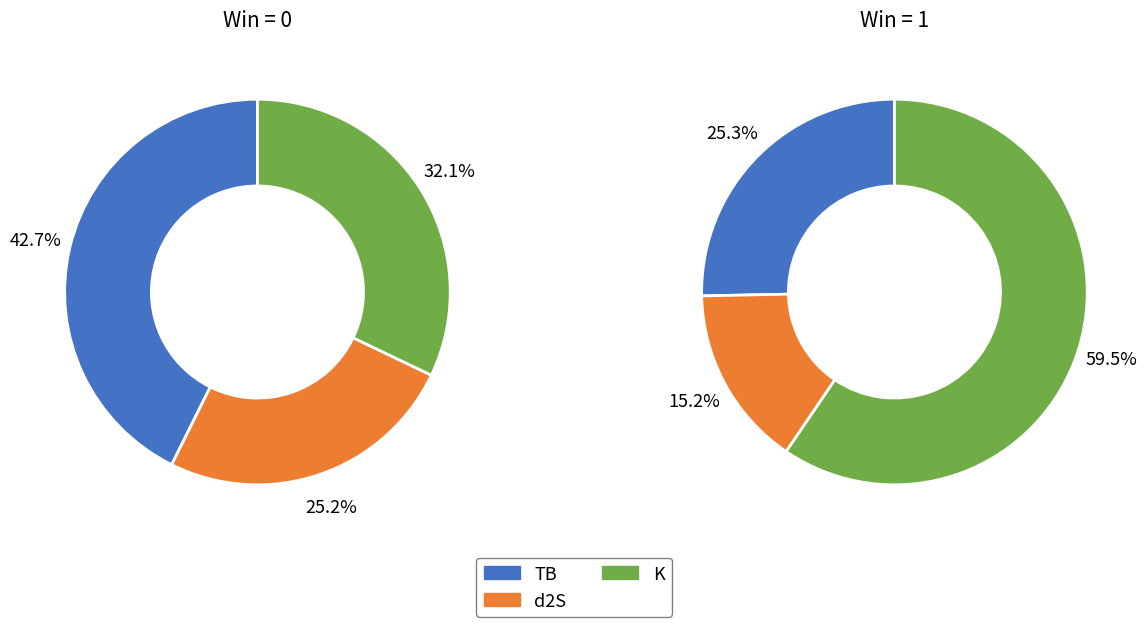

To the nearest percent, what is the difference between the 2 and Win=1 slice percentages?

7%